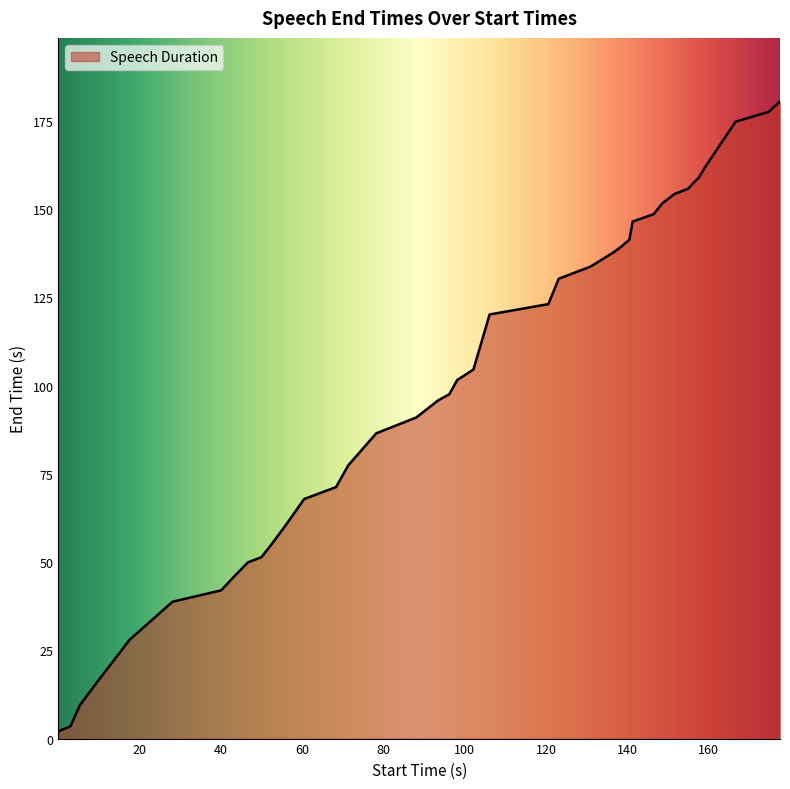

What is the greatest value displayed?

180.4